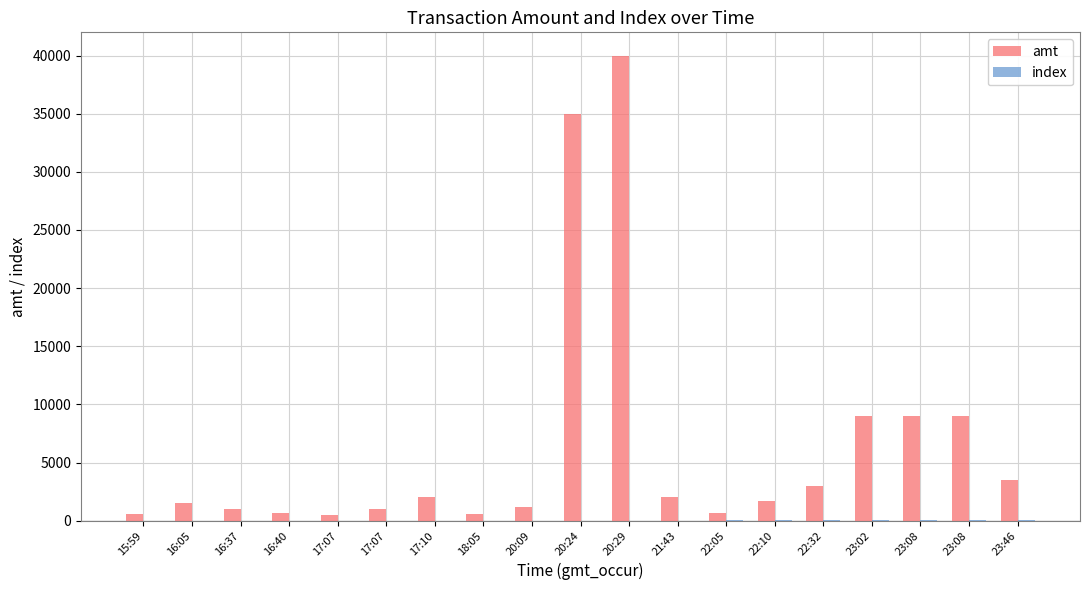

What is the difference between the highest and lowest values at 23:08?

8984.0